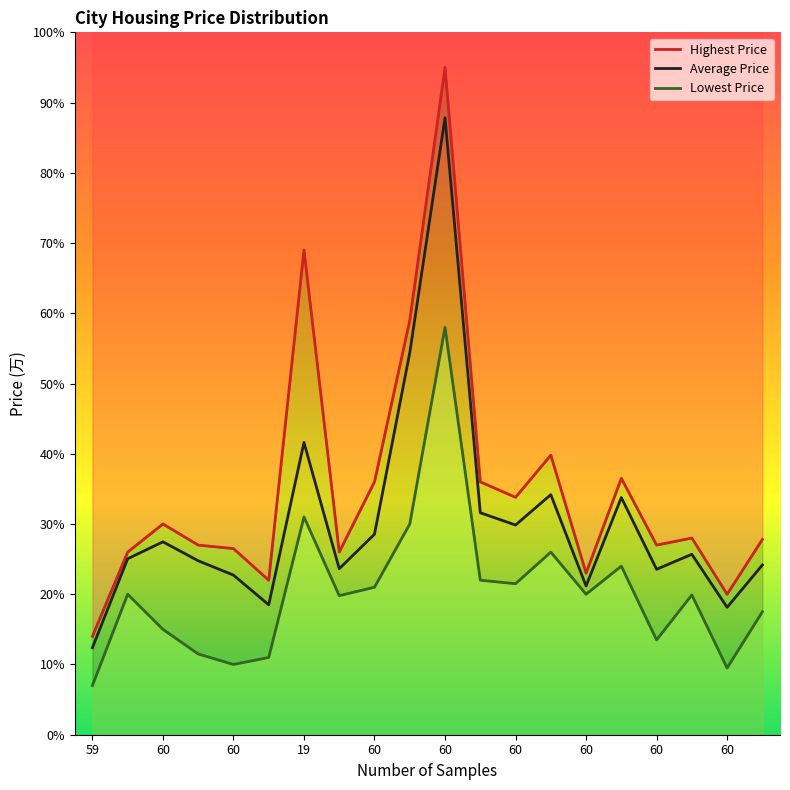

What is the difference between the second highest and minimum values in the Average Price series?

42.0